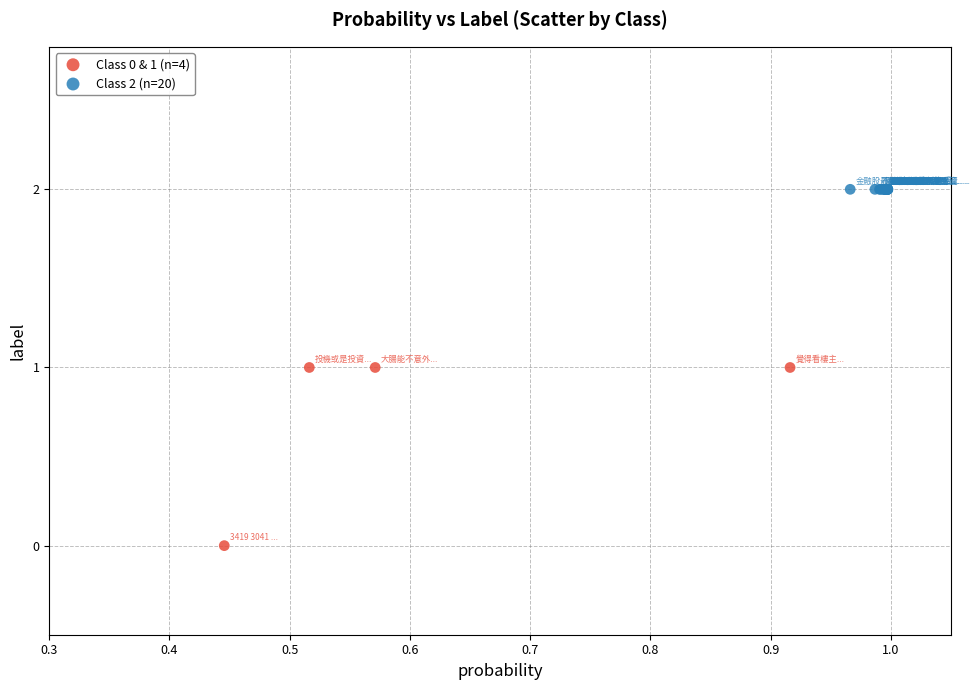

Which series contains the lowest Y value?

Class 0 & 1 (n=4)